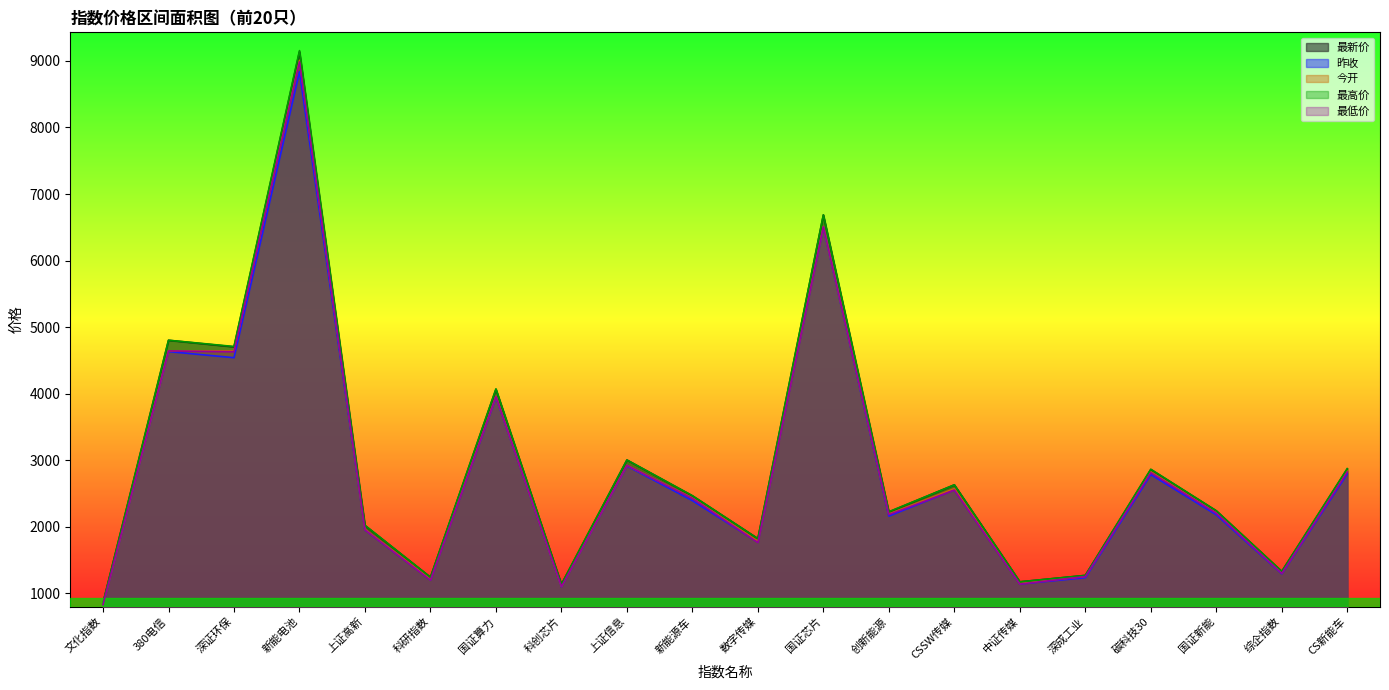

What is the label of the 16th point from the right?

上证高新